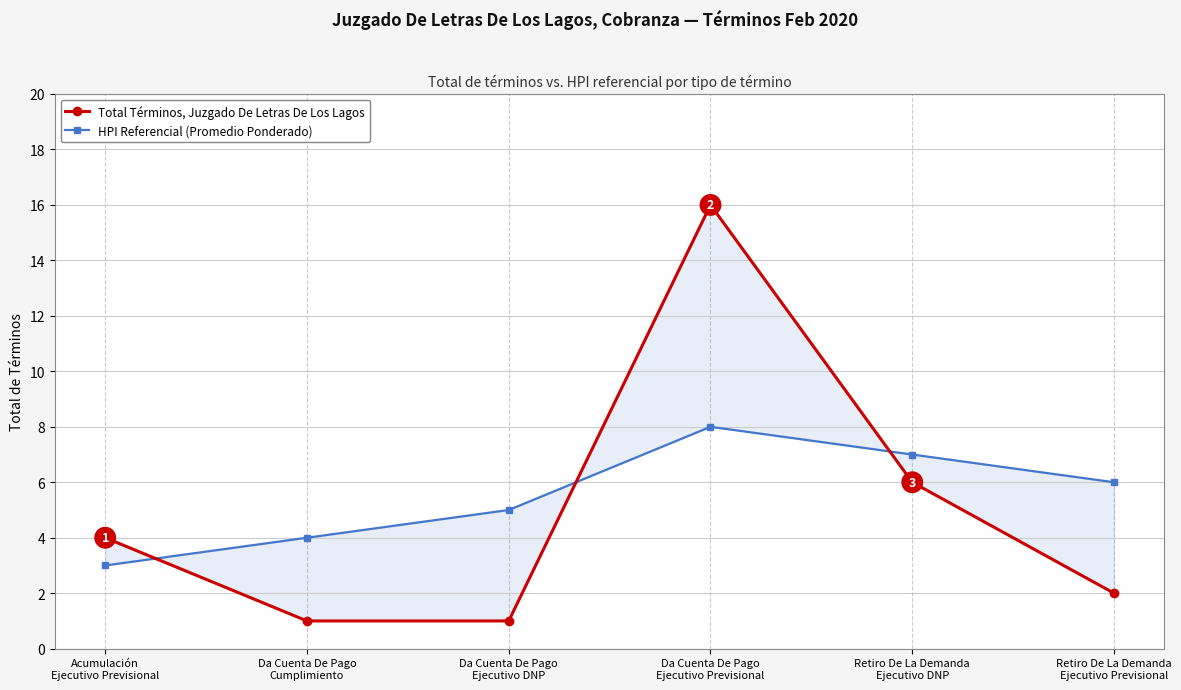

What is the greatest value displayed?

16